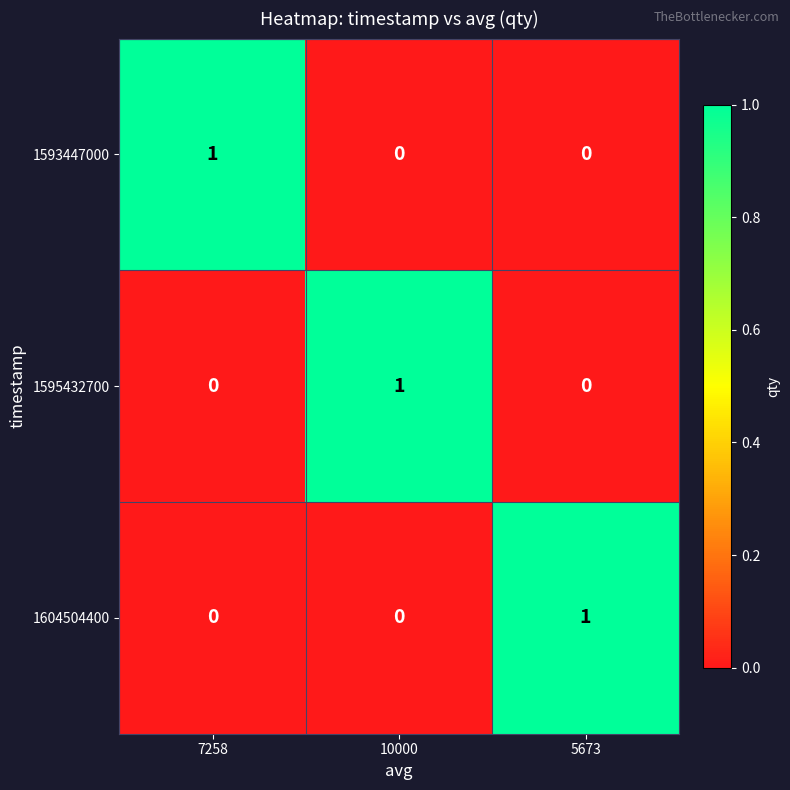

Reading left to right, transcribe all the data shown in this chart.

1593447000: 7258=1	10000=0	5673=0
1595432700: 7258=0	10000=1	5673=0
1604504400: 7258=0	10000=0	5673=1